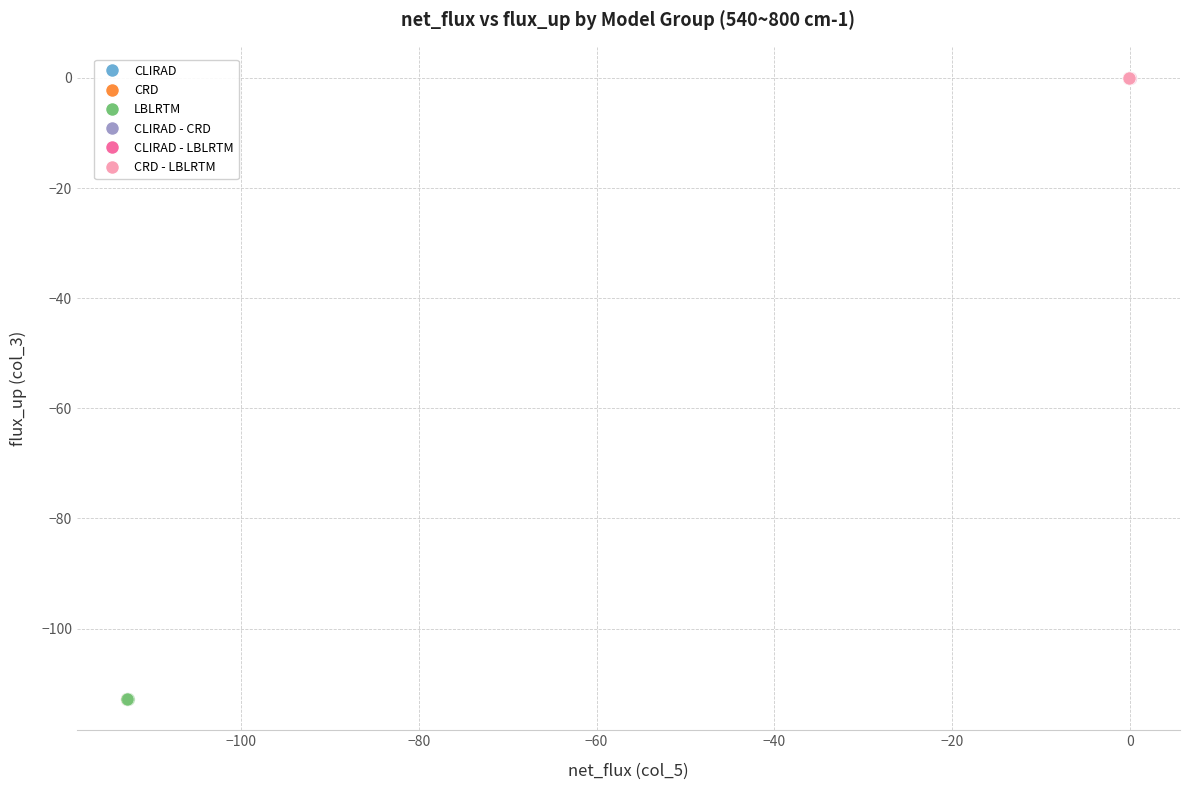

What are all the series names shown in the legend?

CLIRAD, CRD, LBLRTM, CLIRAD - CRD, CLIRAD - LBLRTM, CRD - LBLRTM